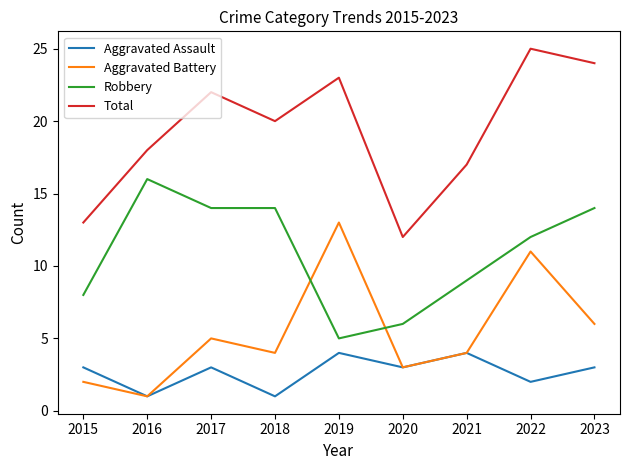

At which category does Robbery reach its first local peak?

2016